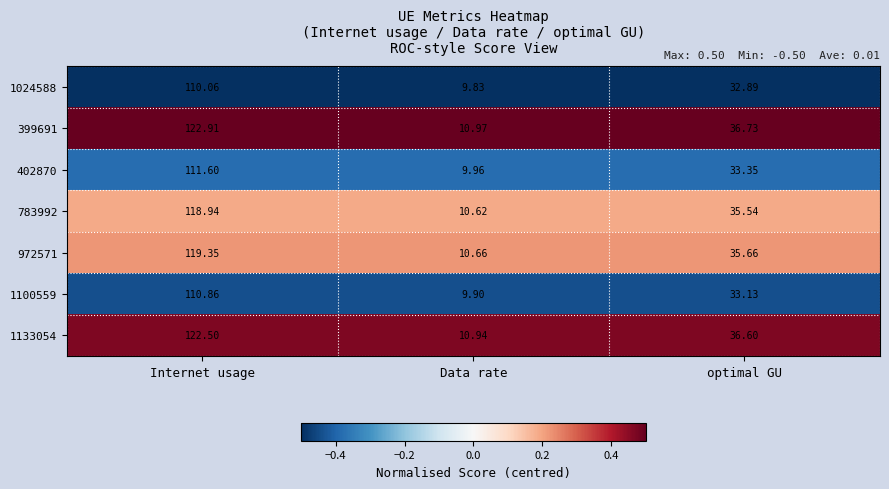

What is the greatest value displayed?

122.9